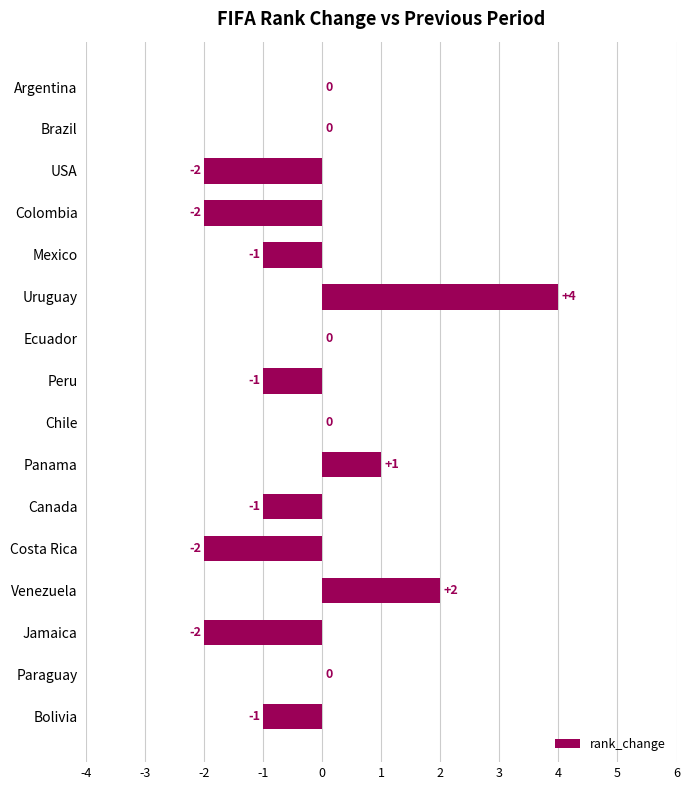

The chart shows a value of -1 at Bolivia. True or false?

True